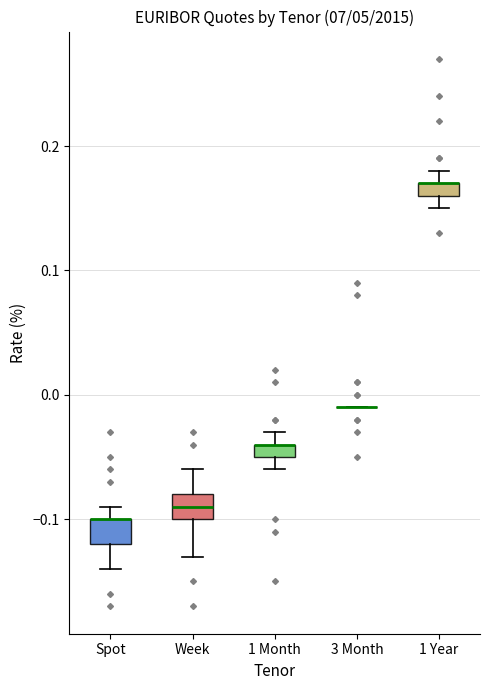

Where does the median line of the box for Week sit on the y-axis? The values are not printed on the chart, so give them approximately, as read against the axis.

-0.09